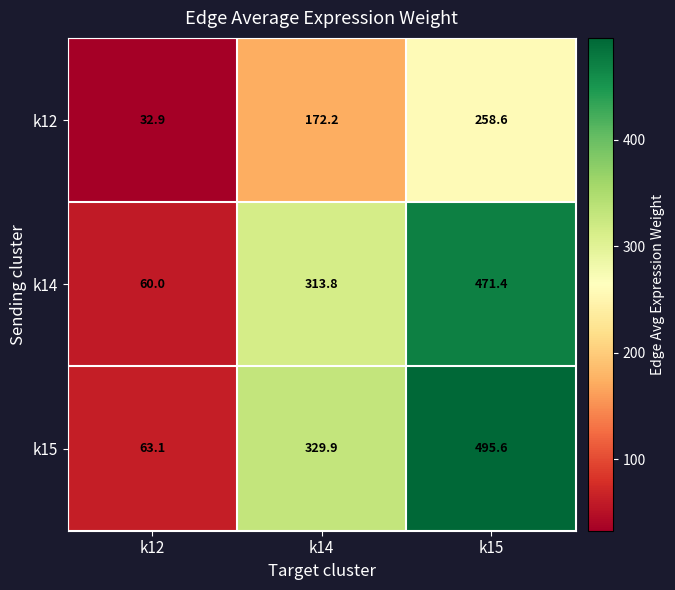

What is the spread (max minus min) of values at k15?

237.0